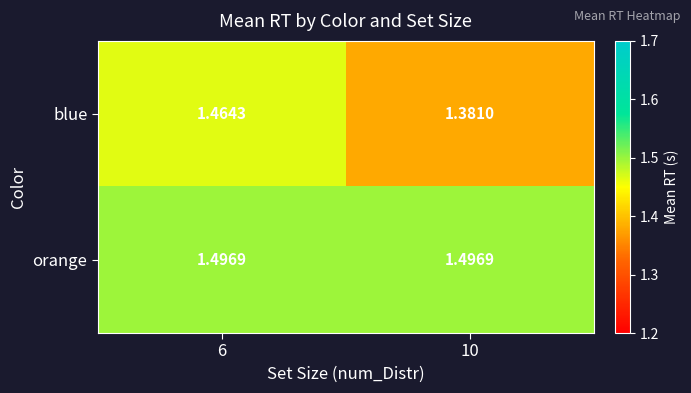

Which series has the widest spread of values?

blue